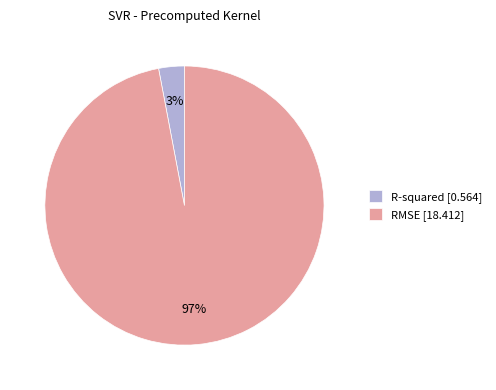

Count the number of slices in the pie.

2